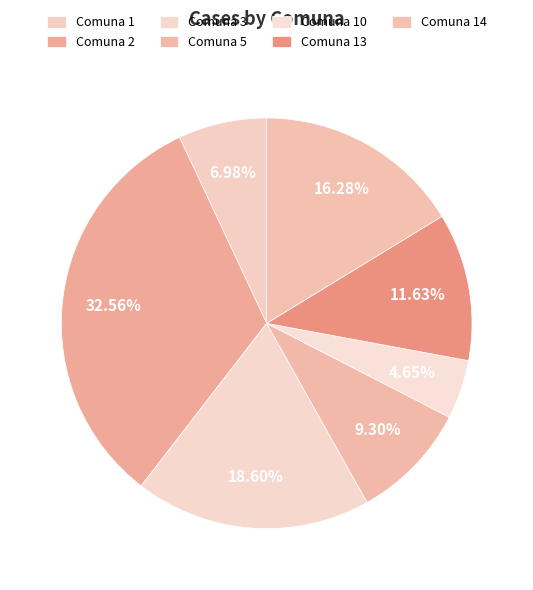

Count the number of slices in the pie.

7